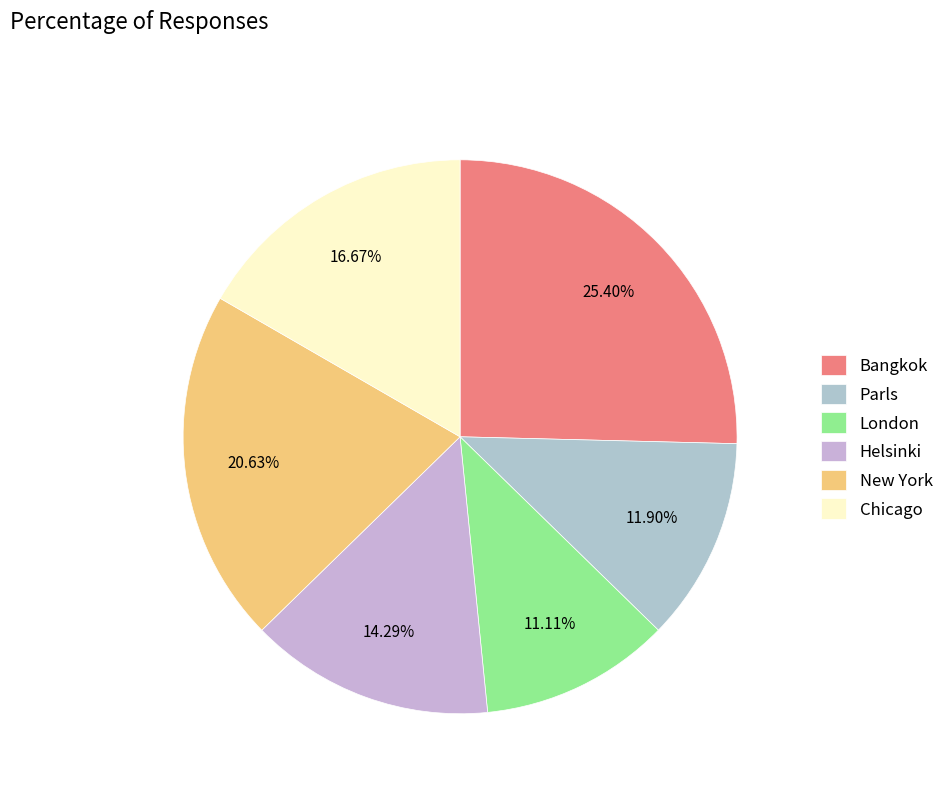

Which category has the smallest portion of the pie?

London